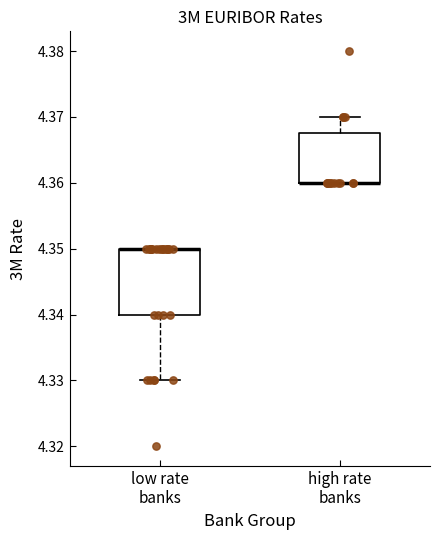

Where does the upper whisker of the box for high rate banks end on the y-axis? The values are not printed on the chart, so give them approximately, as read against the axis.

4.370